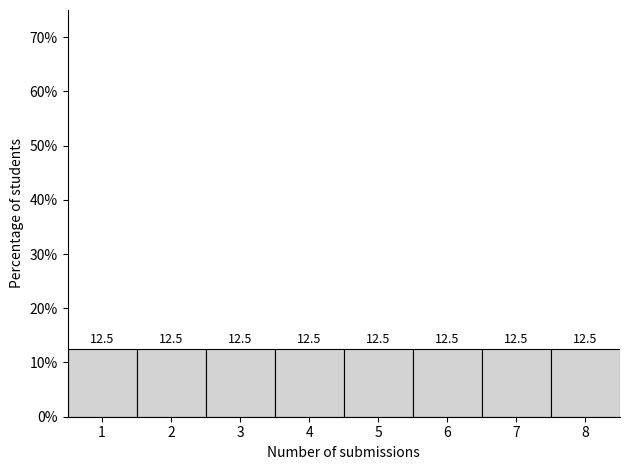

Reading left to right, list every bar in this chart as the range it spans on the x-axis followed by its height.

0.5 to 1.5: 12.5
1.5 to 2.5: 12.5
2.5 to 3.5: 12.5
3.5 to 4.5: 12.5
4.5 to 5.5: 12.5
5.5 to 6.5: 12.5
6.5 to 7.5: 12.5
7.5 to 8.5: 12.5